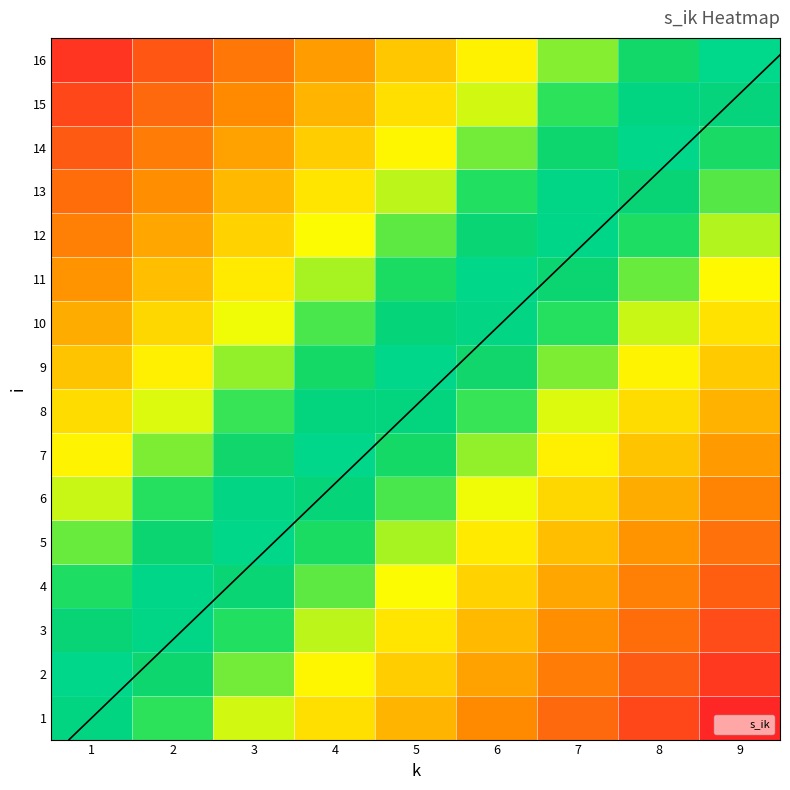

Which category has the highest value across all series?

9